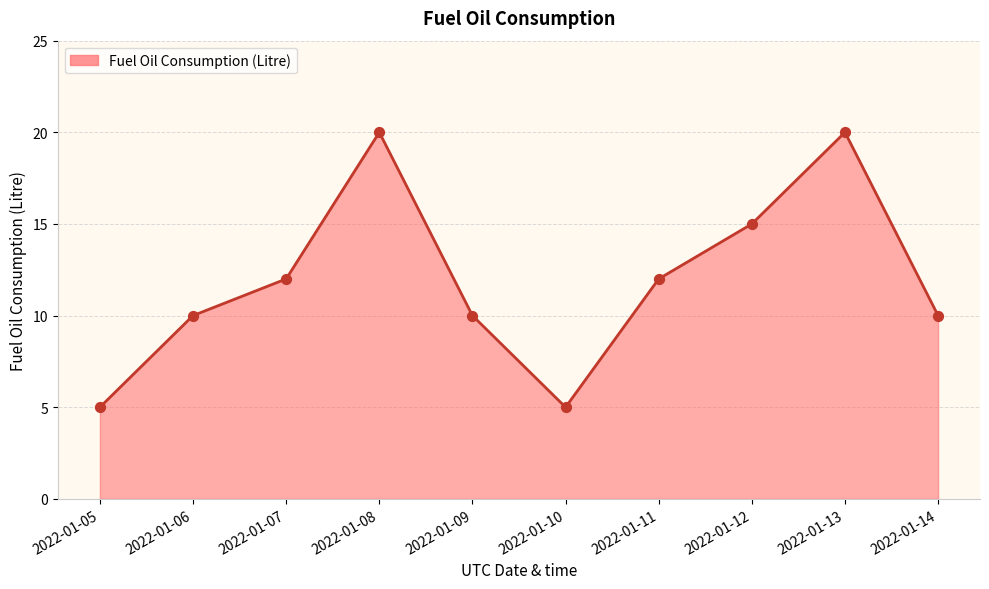

What is the change in value from 2022-01-06 to 2022-01-10?

-5